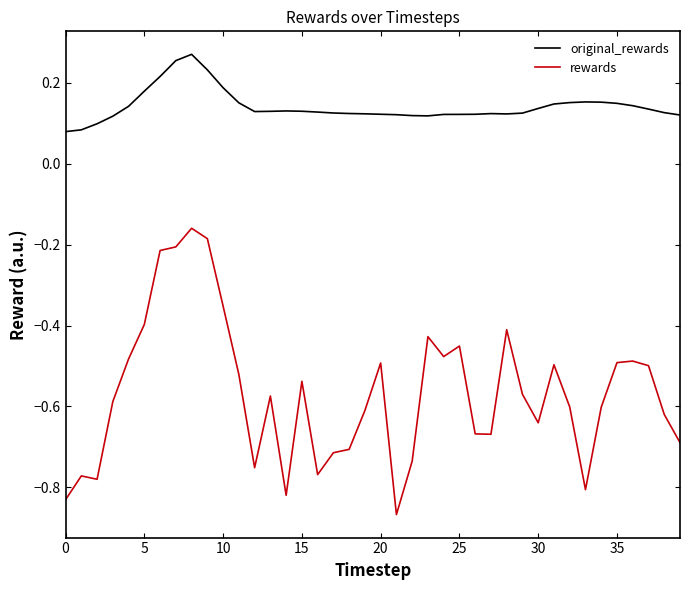

List the series in order of their overall mean, lowest first.

rewards, original_rewards